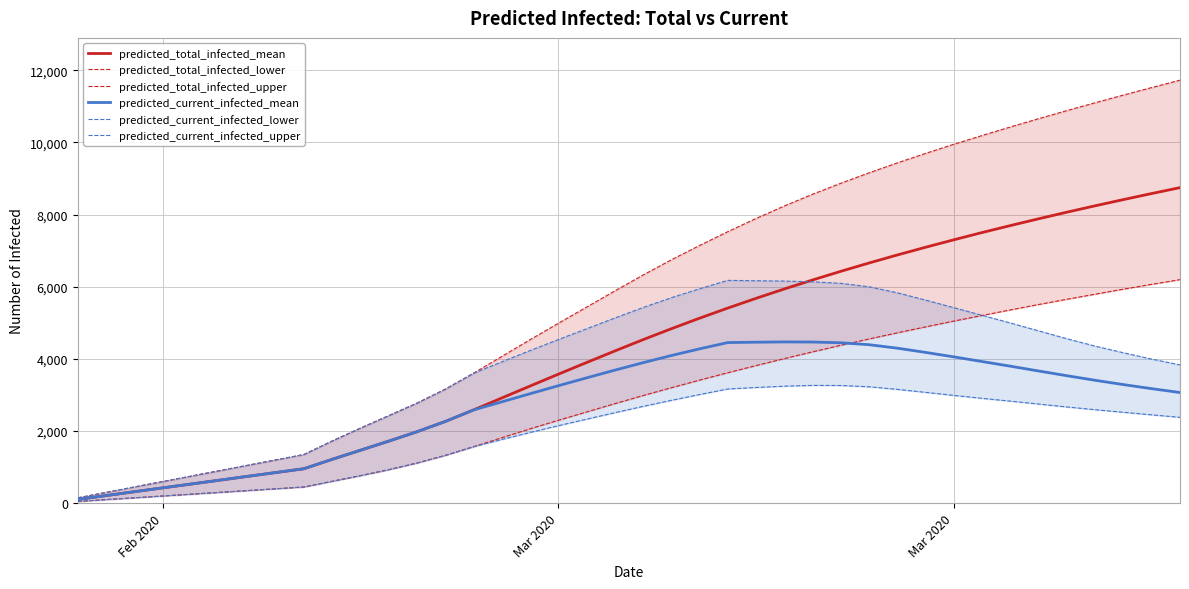

Reading left to right, what are all the values shown in this chart?

predicted_total_infected_mean: 106	212	319	425	531	637	744	850	956	1216	1468	1720	1981	2265	2584	2916	3247	3575	3899	4219	4533	4836	5128	5409	5679	5939	6188	6428	6659	6881	7095	7302	7503	7696	7884	8067	8244	8416	8584	8747
predicted_total_infected_lower: 50	100	150	200	250	300	350	400	450	607	764	929	1114	1325	1566	1815	2061	2298	2529	2759	2984	3201	3412	3617	3815	4008	4196	4377	4553	4723	4888	5049	5205	5358	5508	5653	5794	5933	6067	6197
predicted_total_infected_upper: 150	300	450	600	750	900	1050	1200	1350	1725	2081	2427	2774	3160	3602	4067	4531	4985	5434	5883	6324	6746	7143	7527	7892	8239	8564	8869	9158	9434	9696	9950	10192	10429	10659	10882	11100	11313	11521	11725
predicted_current_infected_mean: 106	212	319	425	531	637	744	850	956	1216	1468	1720	1981	2265	2584	2809	3034	3256	3474	3688	3895	4093	4279	4453	4463	4471	4468	4447	4394	4297	4180	4056	3927	3798	3665	3534	3407	3288	3175	3068
predicted_current_infected_lower: 50	100	150	200	250	300	350	400	450	607	764	929	1114	1325	1566	1765	1961	2148	2329	2509	2684	2851	3012	3167	3208	3244	3266	3263	3227	3156	3073	2988	2907	2829	2749	2668	2592	2520	2450	2381
predicted_current_infected_upper: 150	300	450	600	750	900	1050	1200	1350	1725	2081	2427	2774	3160	3602	3917	4231	4535	4834	5133	5424	5696	5943	6177	6167	6158	6137	6095	5999	5832	5630	5419	5208	4995	4777	4559	4354	4170	3995	3834